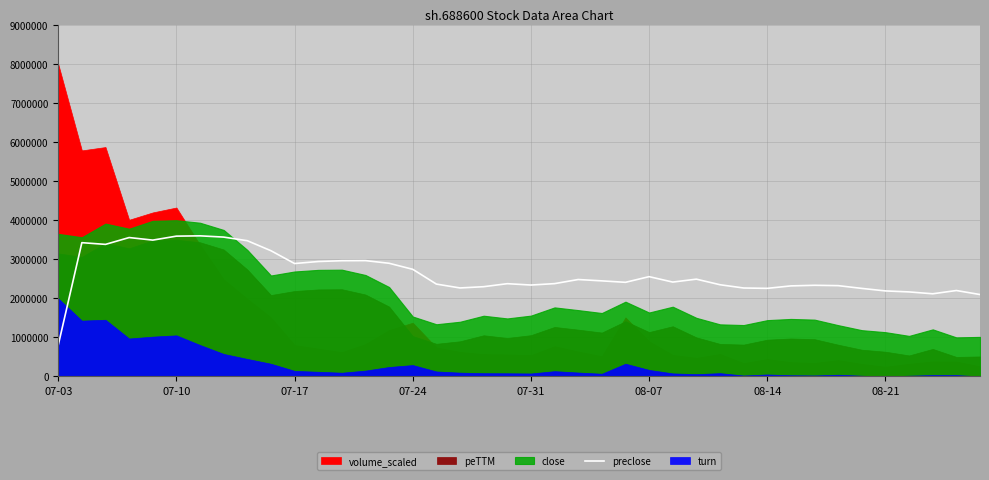

True or false: the data shows 36.0 at 16.

False